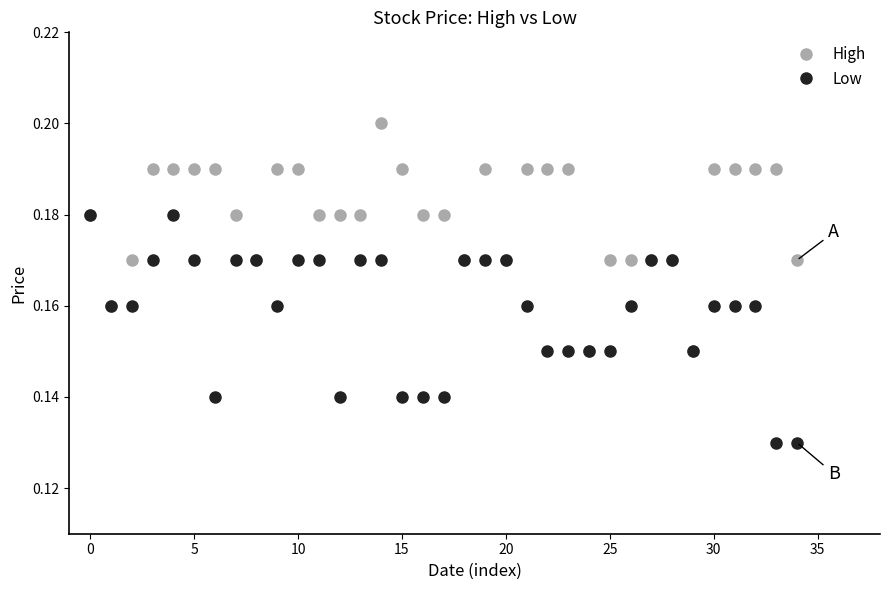

Rank the series by their maximum value, from highest to lowest.

High, Low